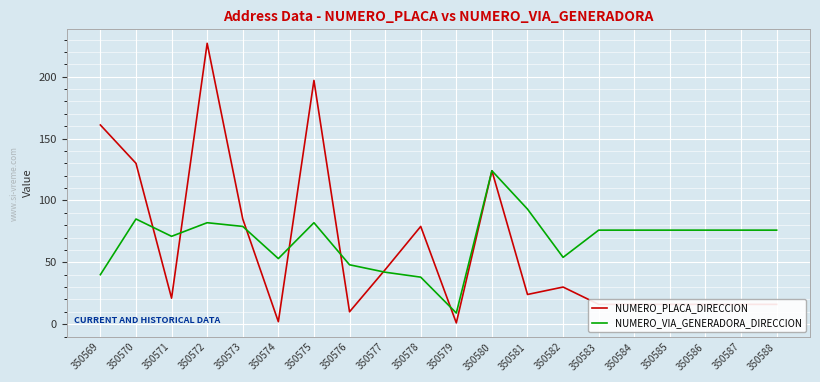

What is the average value of the NUMERO_VIA_GENERADORA_DIRECCION series?

68